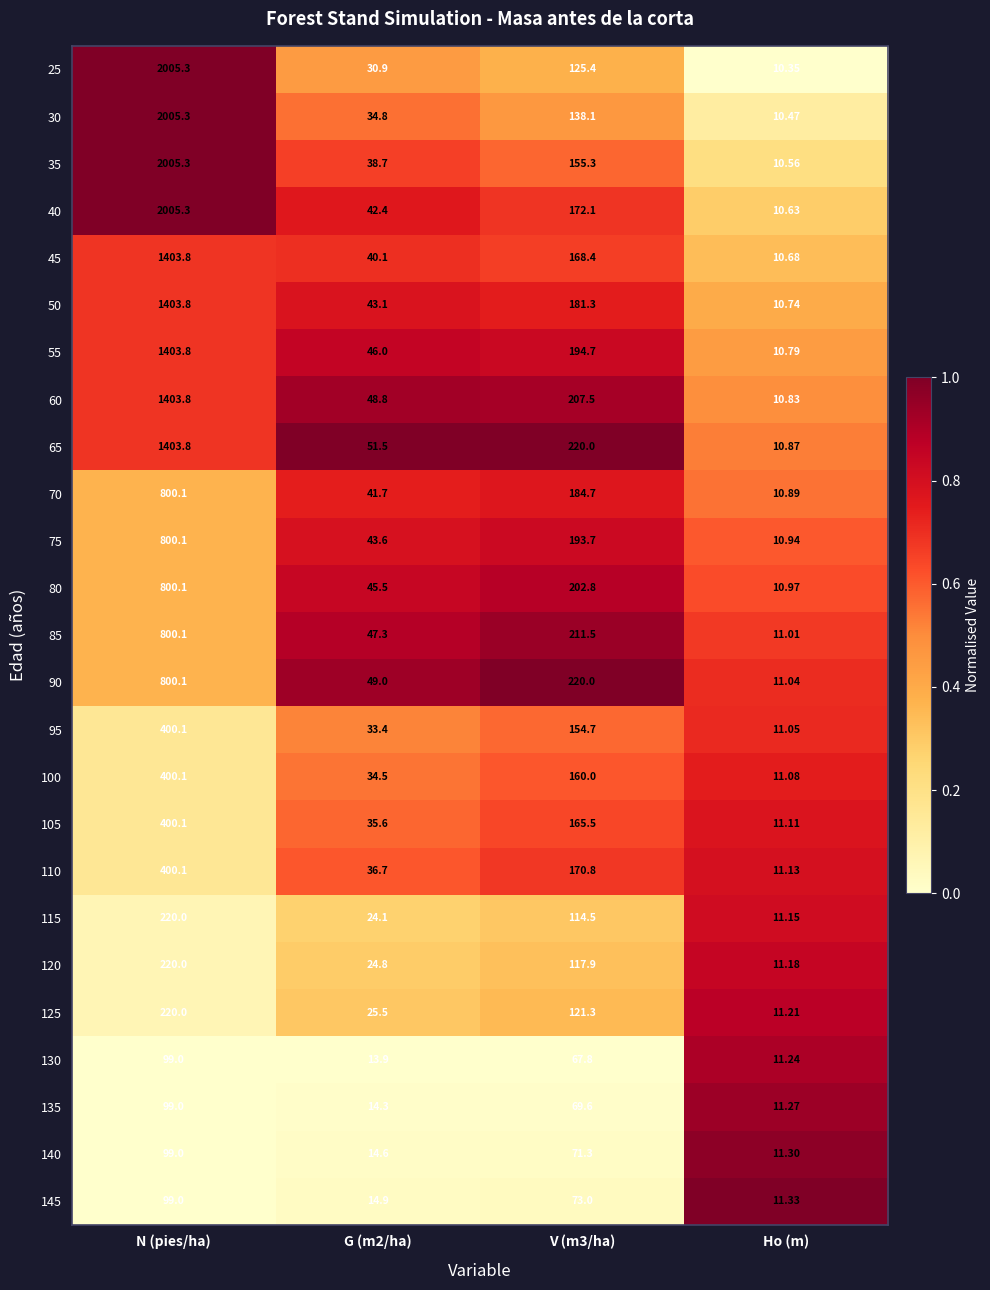

Which category has the highest value in the 45 series?

N (pies/ha)